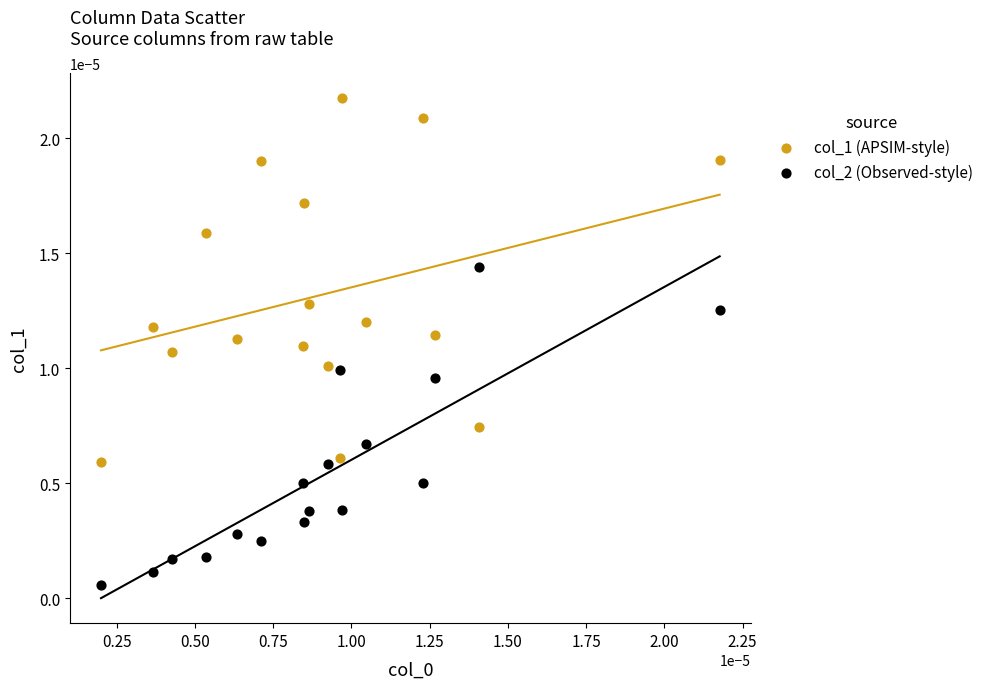

Which series contains the lowest Y value?

col_2 (Observed-style)